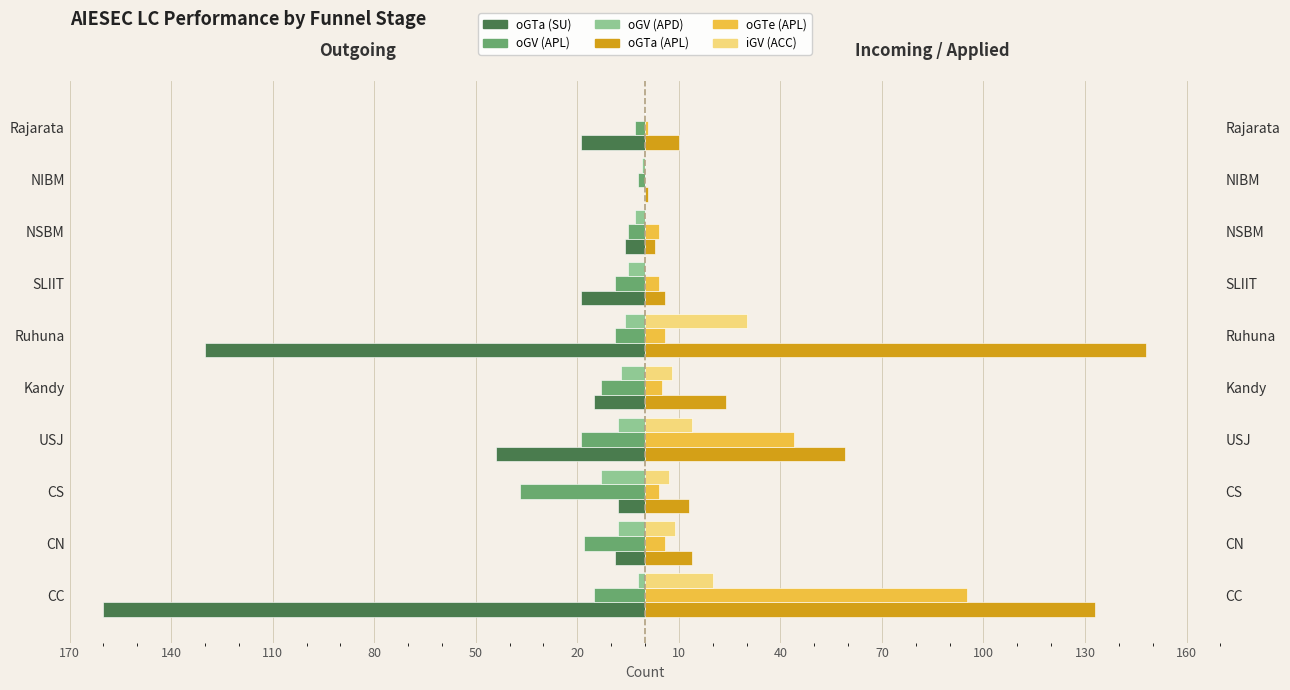

Between CC and NSBM, which series saw the biggest shift?

oGTa (SU)